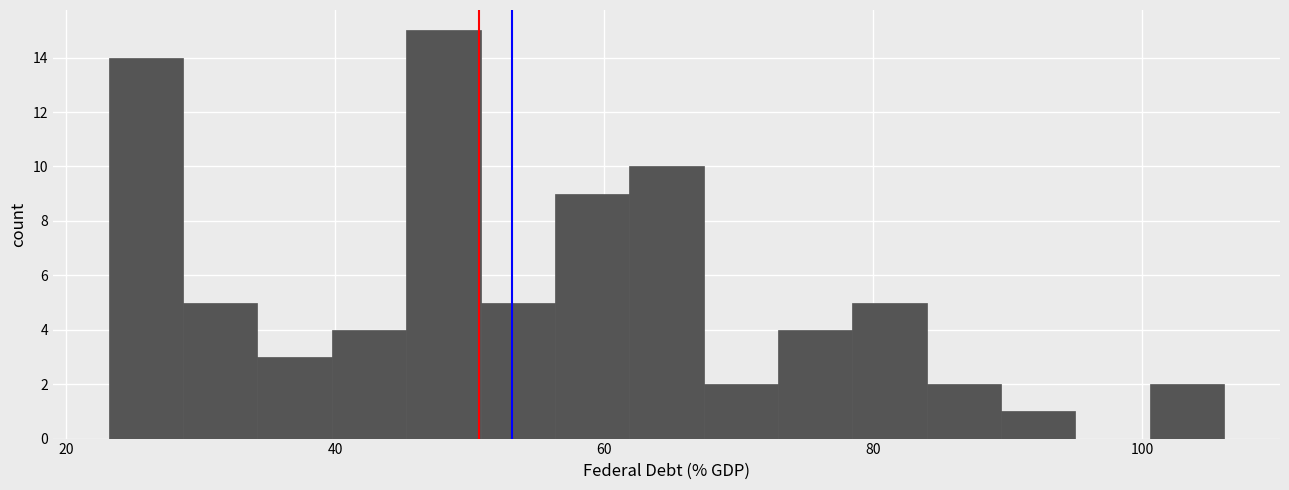

Around what value on the x-axis is the tallest bar? Give the approximate position of its centre, as read against the axis.

48